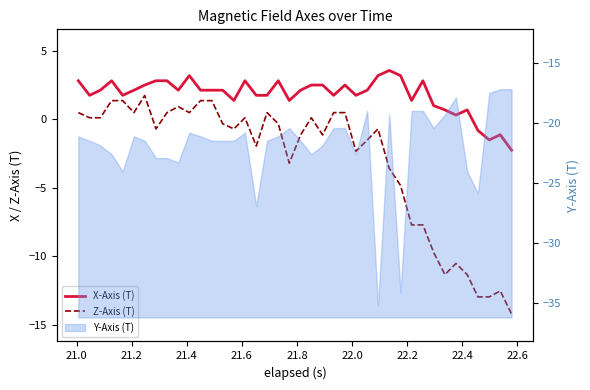

How many lines are shown in the chart?

2